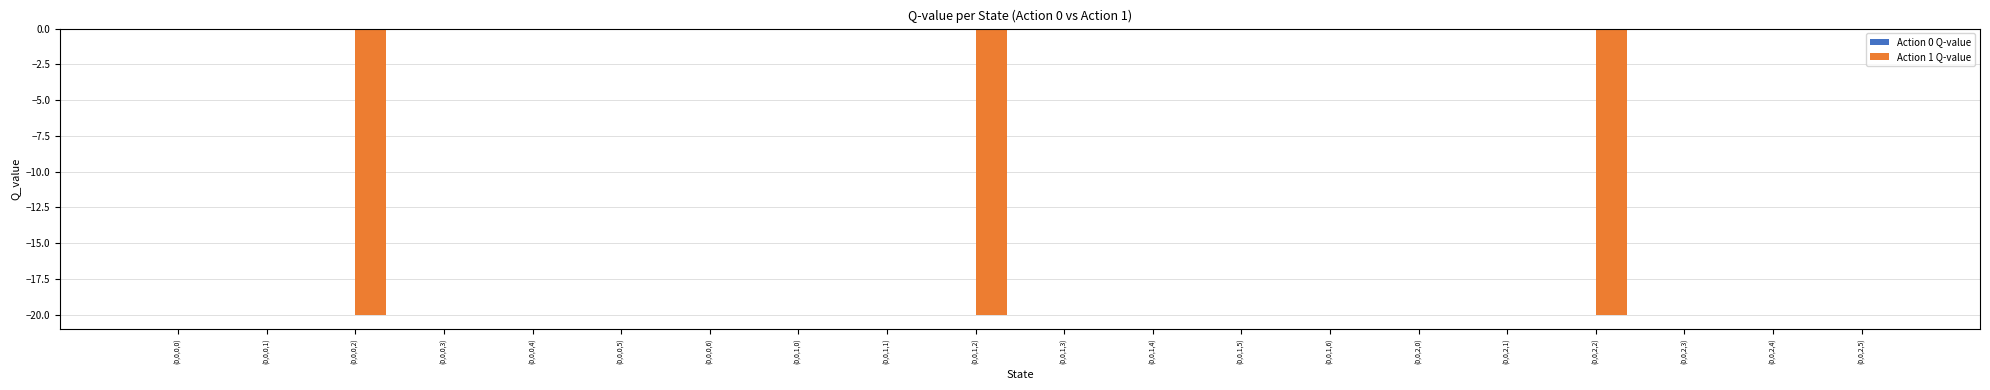

The value at (0,0,2,2) is -28.7. True or false?

False